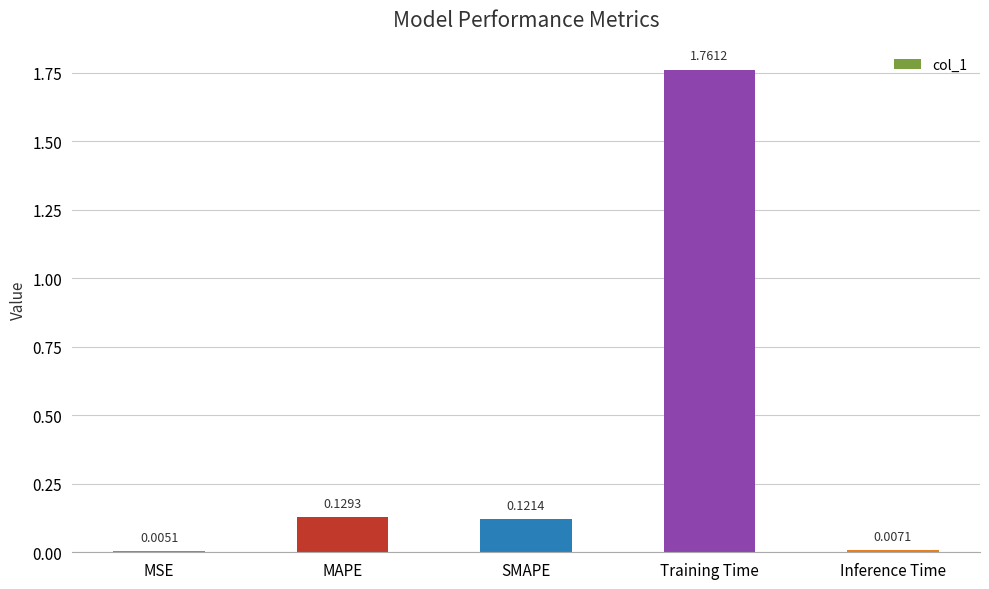

Between MSE and Training Time, which is larger?

Training Time